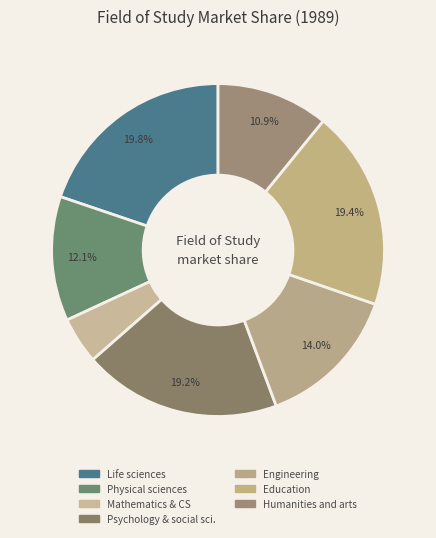

Which slice is the smallest?

Mathematics and computer sciences